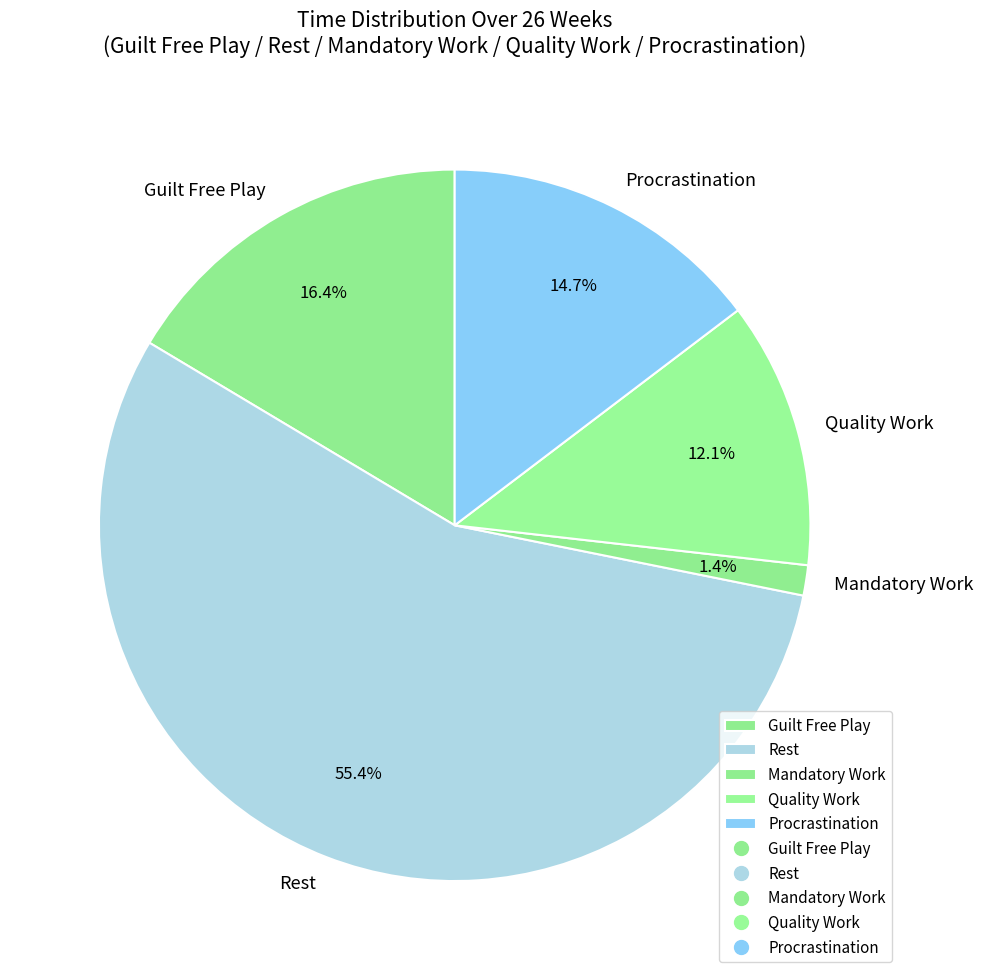

Do Quality Work and Guilt Free Play together represent more than half of the pie?

No